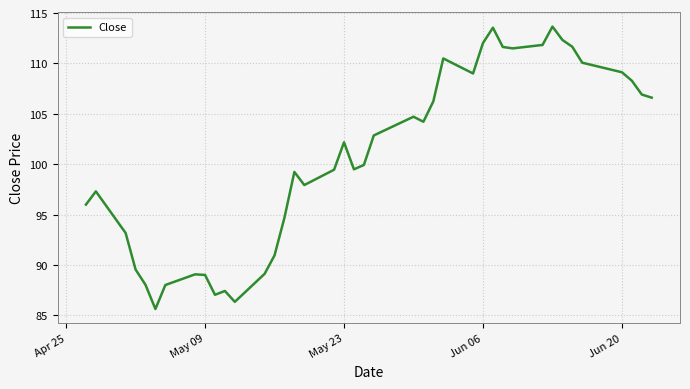

What is the greatest value displayed?

113.7